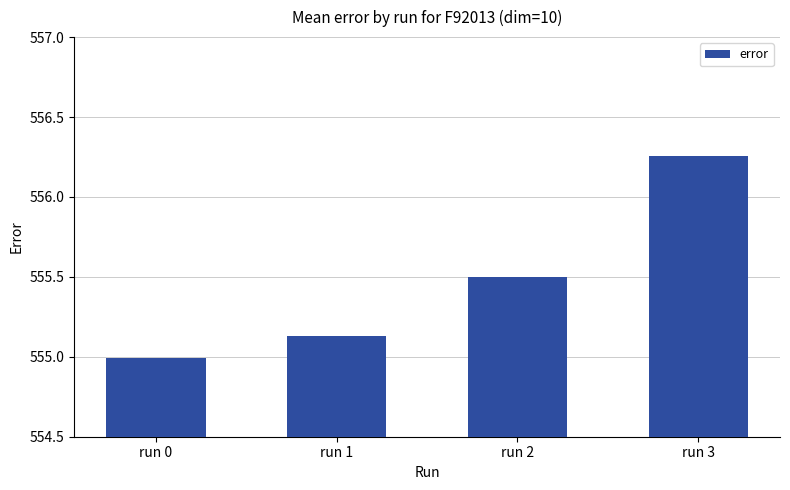

List the labels in order of value, largest first.

run 3, run 2, run 1, run 0